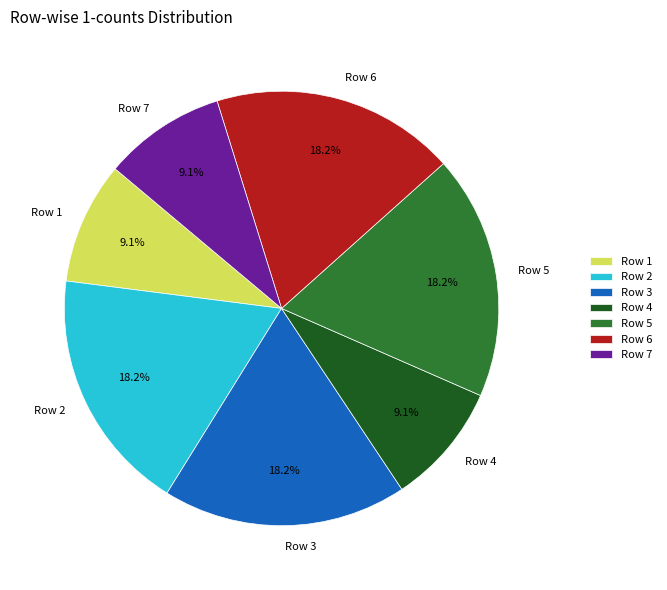

Count the number of slices in the pie.

7